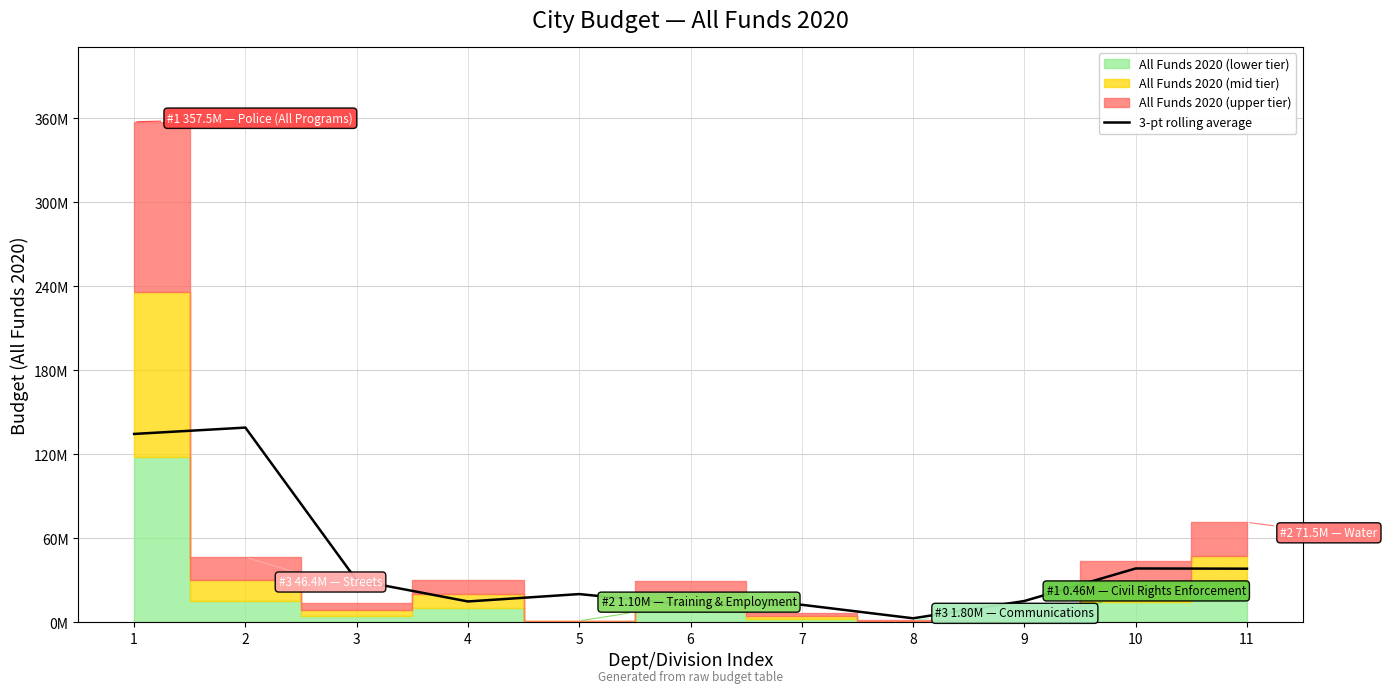

True or false: the data shows 15309205.0 at 9.

True